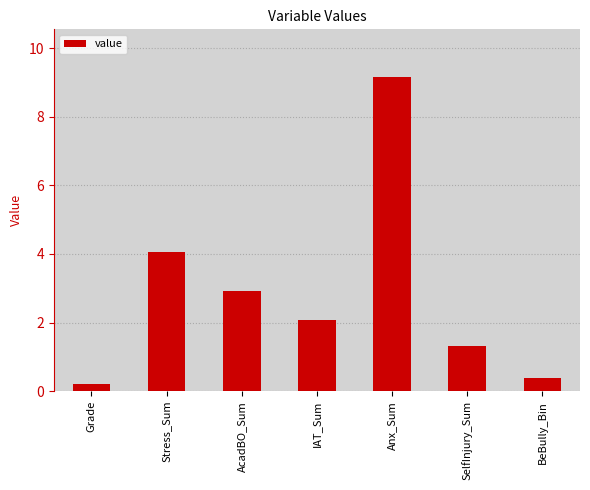

At which label is the value closest to 4?

Stress_Sum